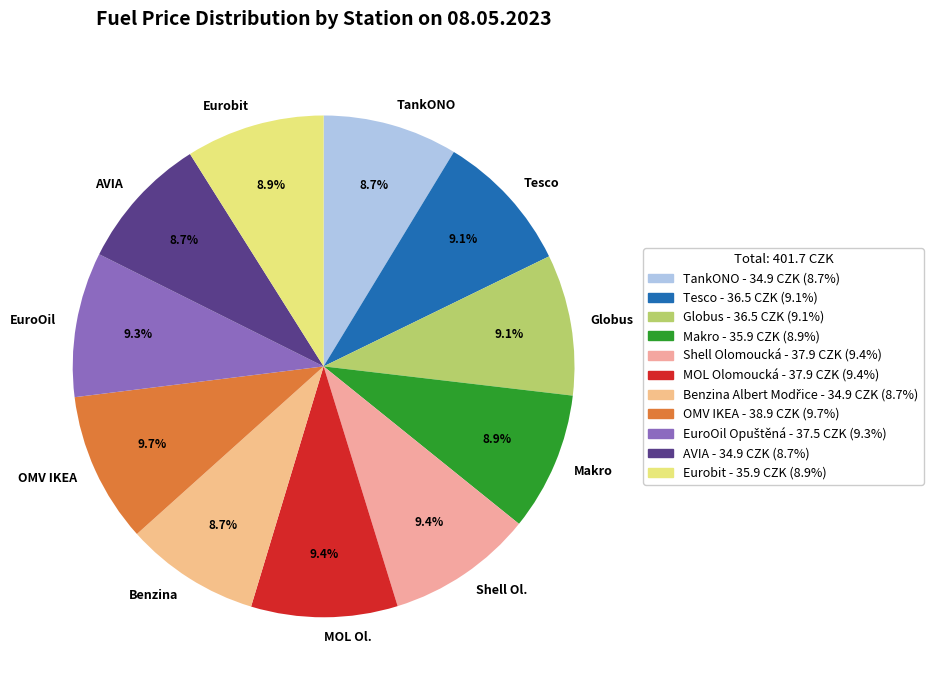

Does Shell Ol. account for over 50% of the chart?

No